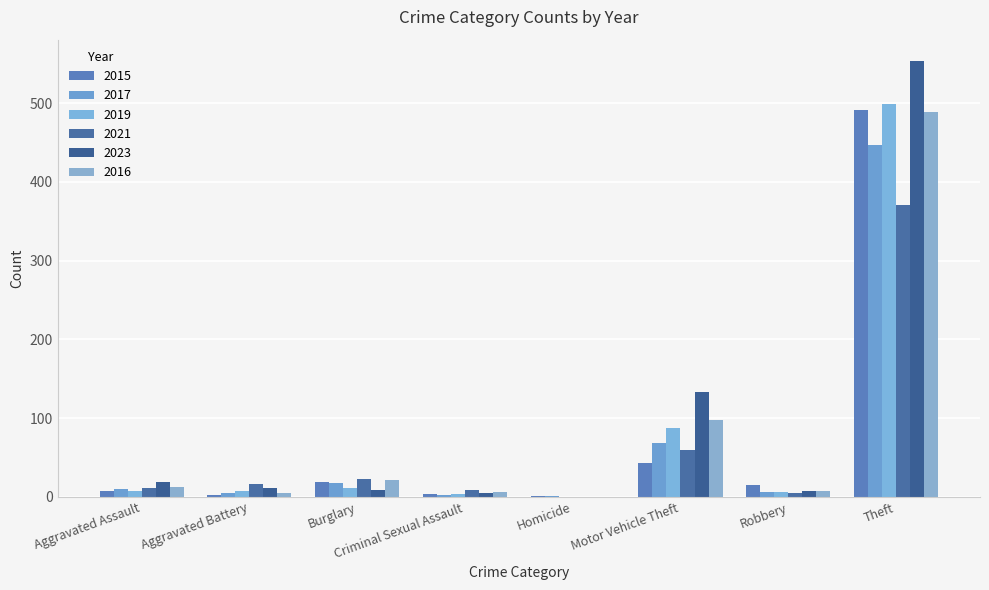

Where is 2021 nearest to the value 185?

Motor Vehicle Theft